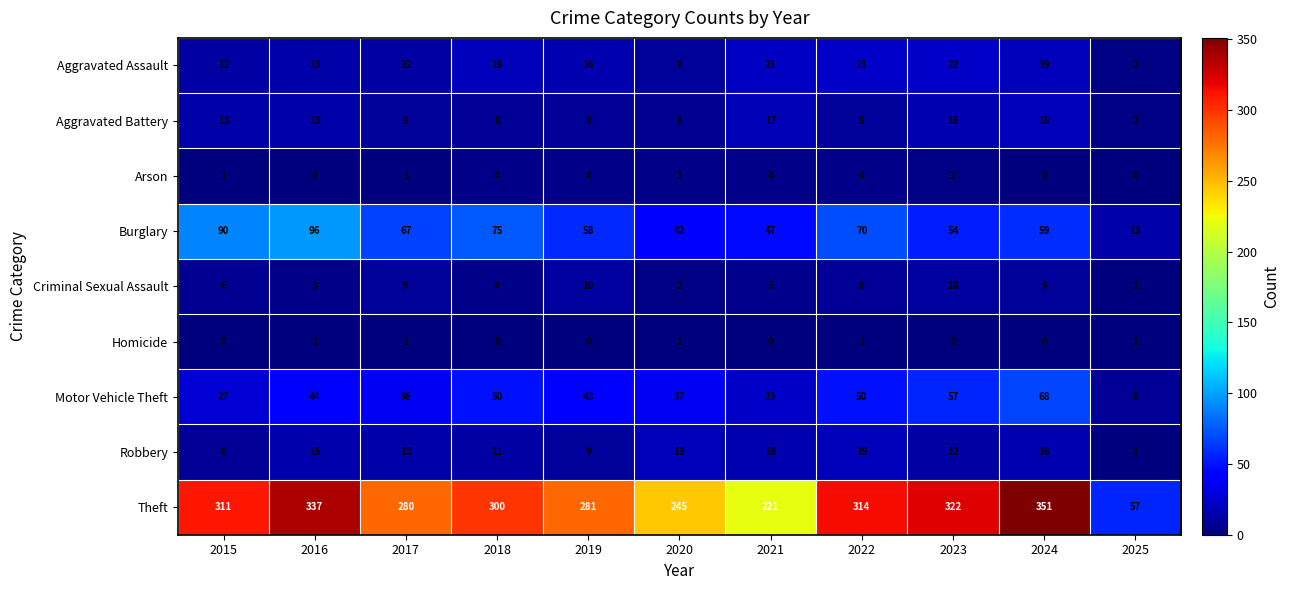

What is the greatest value displayed?

351